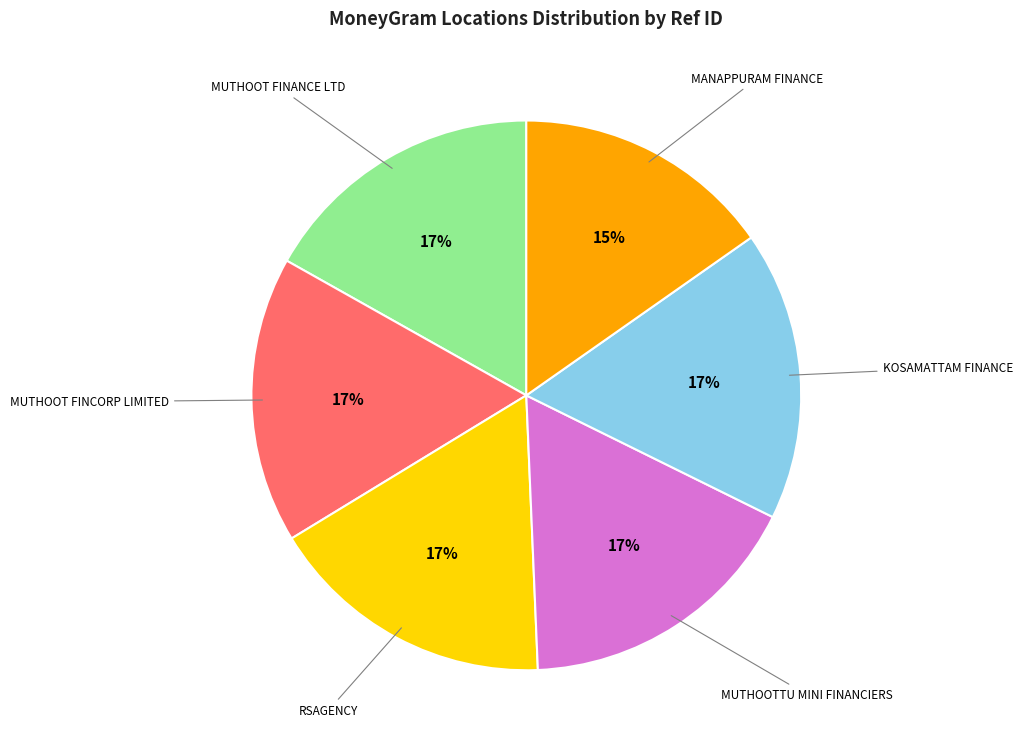

To the nearest percent, what portion does RSAGENCY represent?

17%